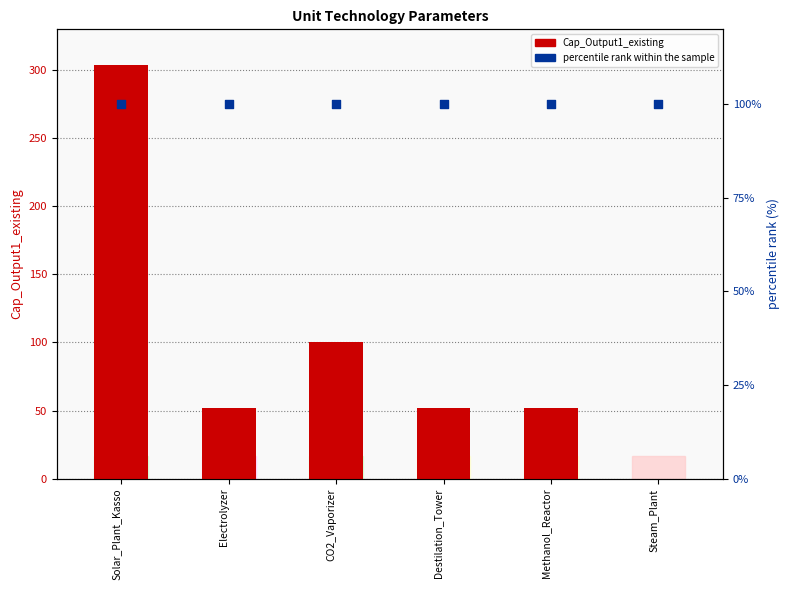

Which series has the largest total across all categories?

percentile rank within the sample